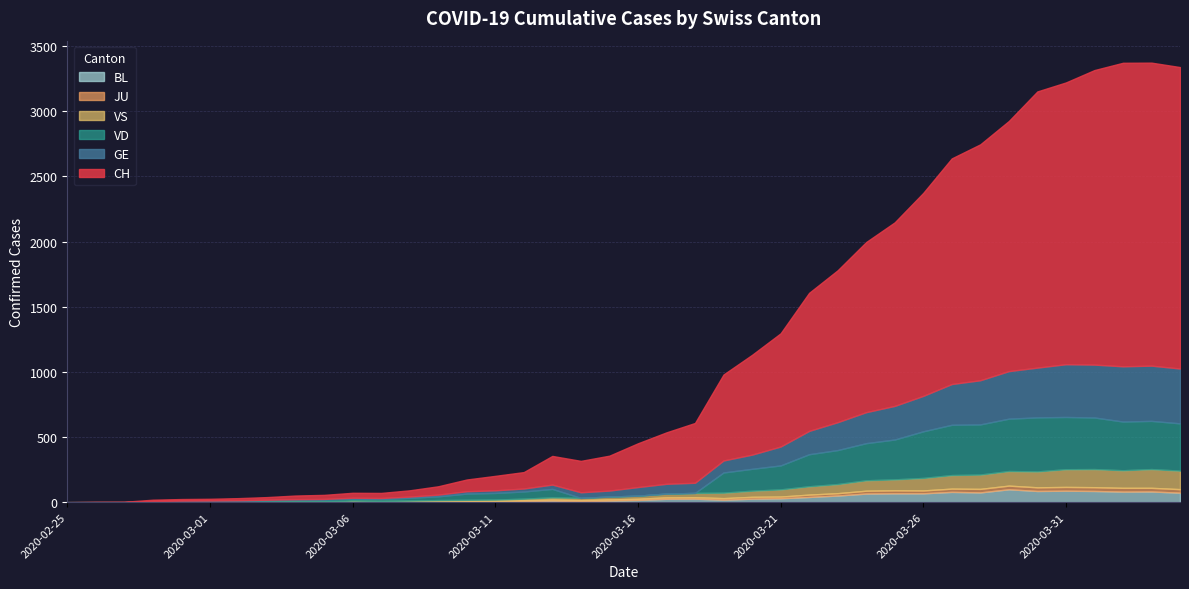

Reading left to right, transcribe all the data shown in this chart.

CH: 0	1	2	10	12	13	16	20	28	31	38	39	48	64	90	111	126	220	241	268	336	395	459	660	766	869	1060	1166	1306	1409	1558	1732	1811	1920	2120	2163	2261	2330	2326	2314
GE: 0	1	1	2	3	3	3	4	4	5	7	7	9	13	18	20	23	33	43	46	66	75	78	92	109	145	179	214	238	258	272	313	339	365	382	405	406	424	424	421
VD: 0	0	0	4	4	4	6	8	11	14	15	16	22	29	48	51	55	65	0	0	0	0	0	155	168	184	246	261	285	306	358	386	385	402	415	401	396	374	370	363
VS: 0	0	0	3	3	4	4	5	6	3	3	0	3	7	8	11	12	17	17	22	24	29	33	42	47	55	64	70	80	84	96	104	110	112	122	136	139	135	144	142
JU: 0	0	0	0	1	1	1	1	1	2	5	5	5	5	5	6	6	8	8	9	9	11	11	12	14	13	18	18	22	23	22	25	27	28	28	29	29	29	28	27
BL: 0	0	0	0	1	1	1	1	1	1	4	4	4	4	5	3	9	12	8	12	17	26	27	19	27	30	40	51	66	68	68	79	75	99	86	88	86	81	82	73